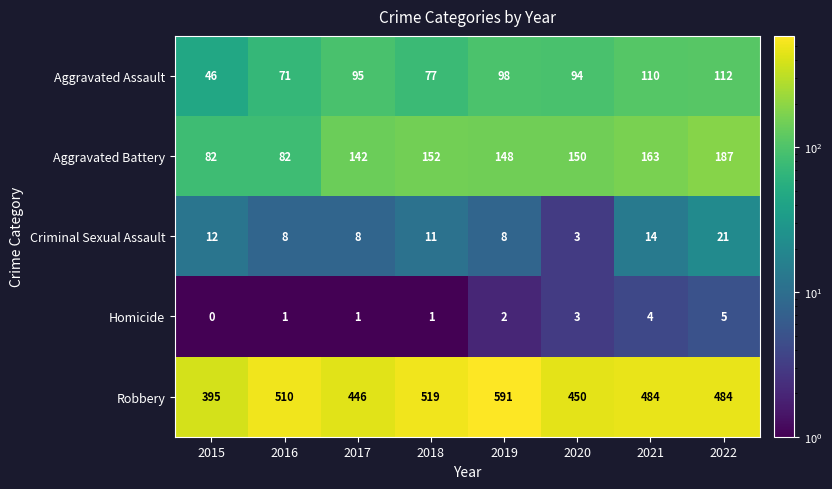

Which label corresponds to the smallest value in the chart?

2015